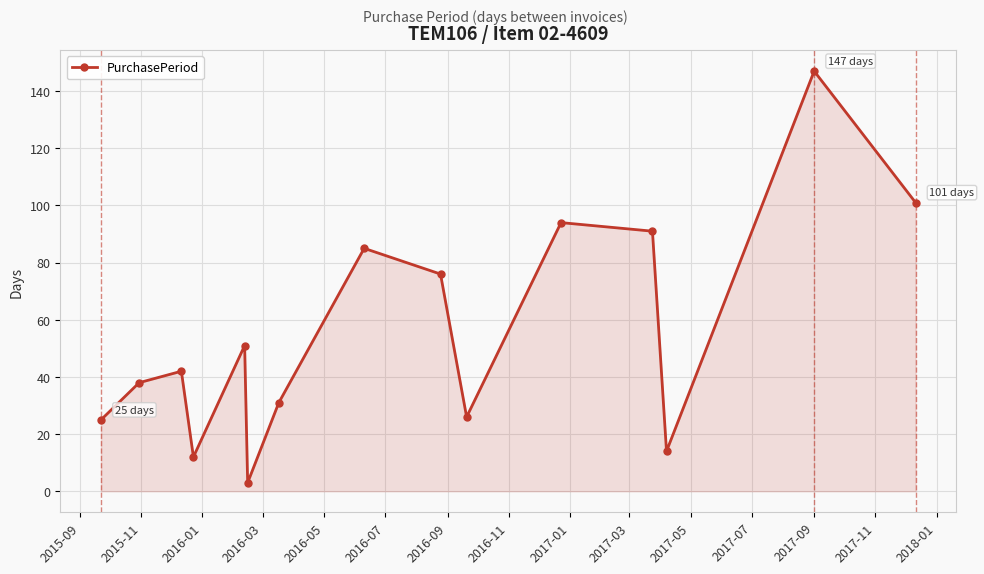

What is the difference between the maximum and second lowest values?

135